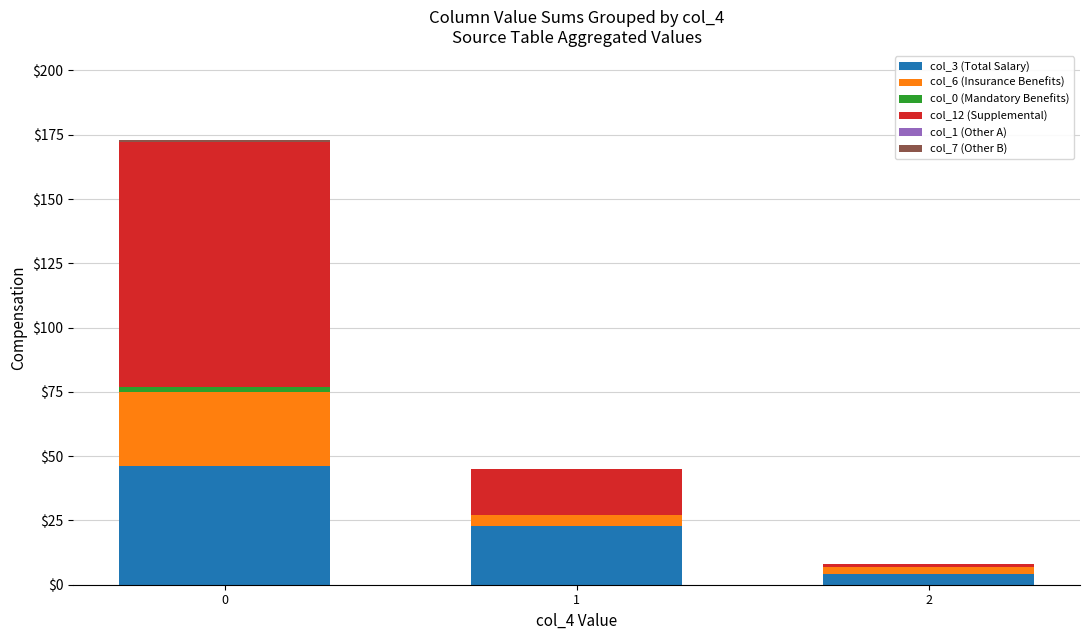

Is it true that col_3 (Total Salary) equals 72 at 0?

False